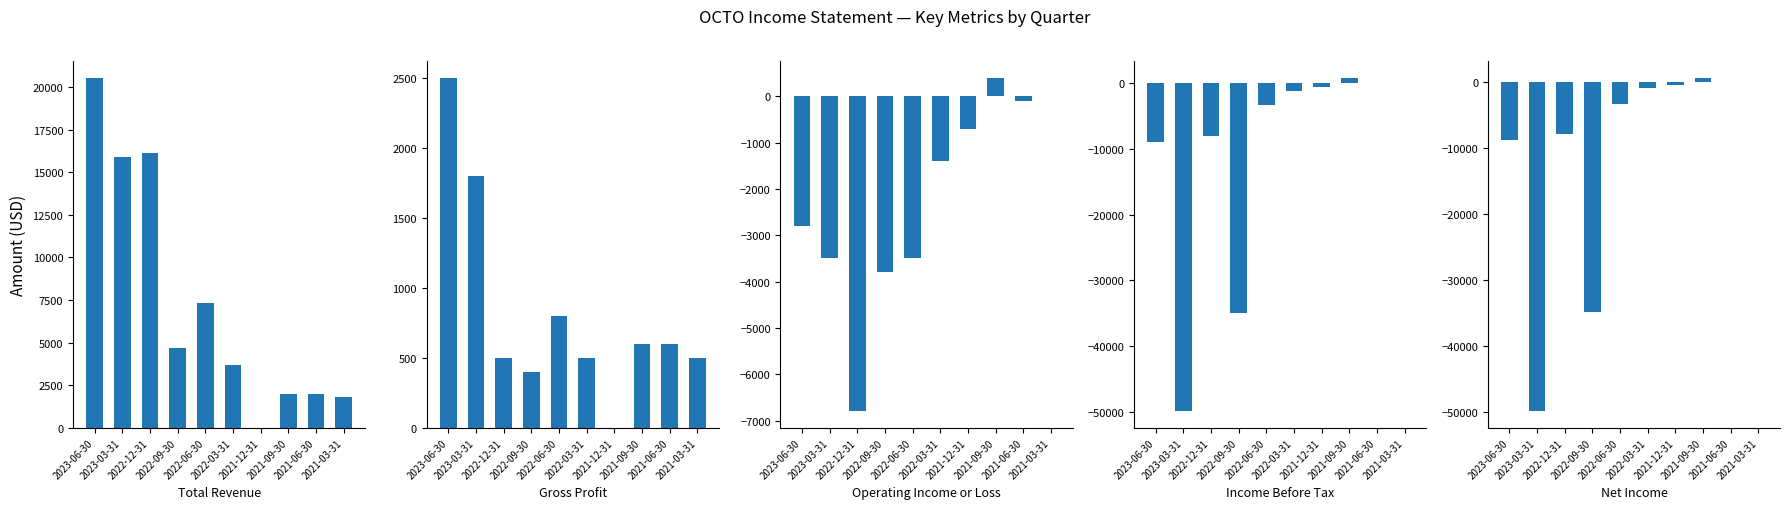

What is the sum of all Income Before Tax values?

-106200